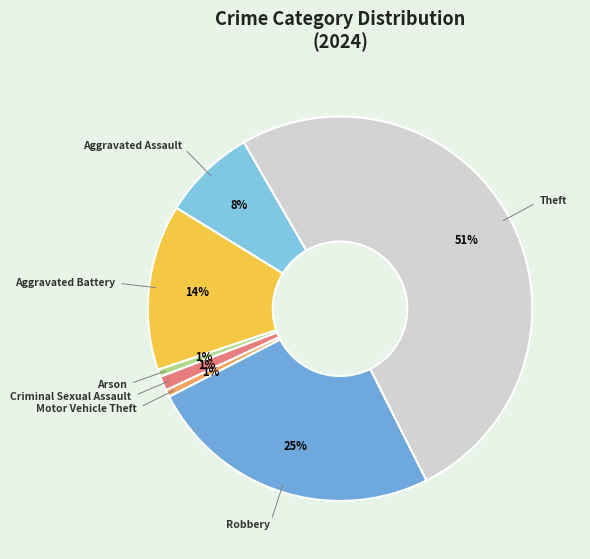

Count the number of slices in the pie.

7